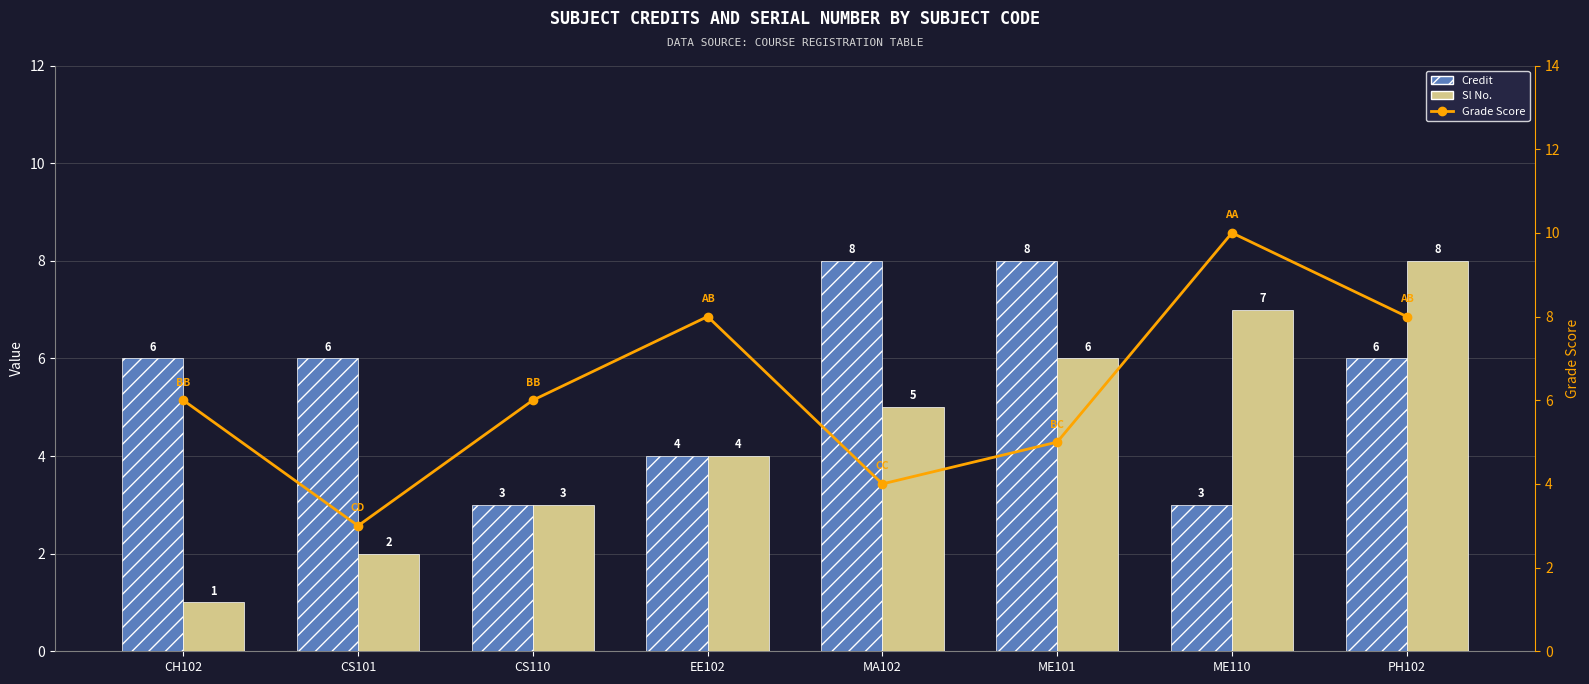

What position from the right is MA102?

4